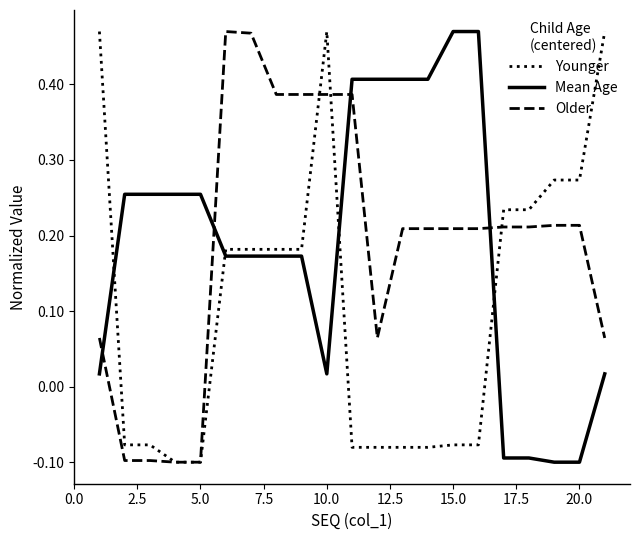

Count the Younger values in the range 0 to 1.

11